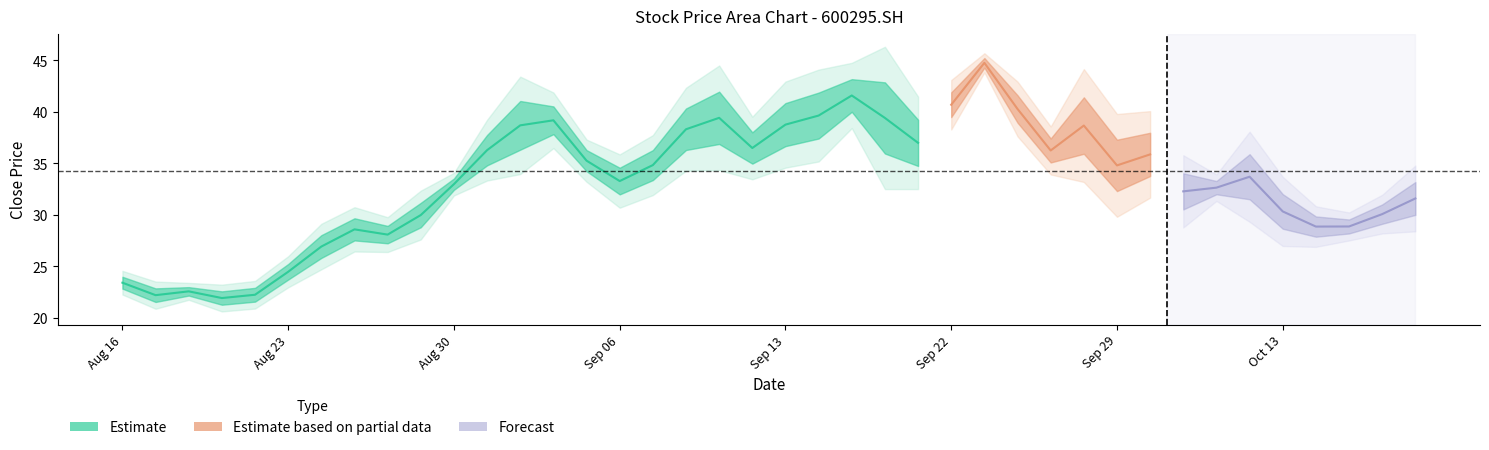

Is it true that high equals 40.9 at 24?

True